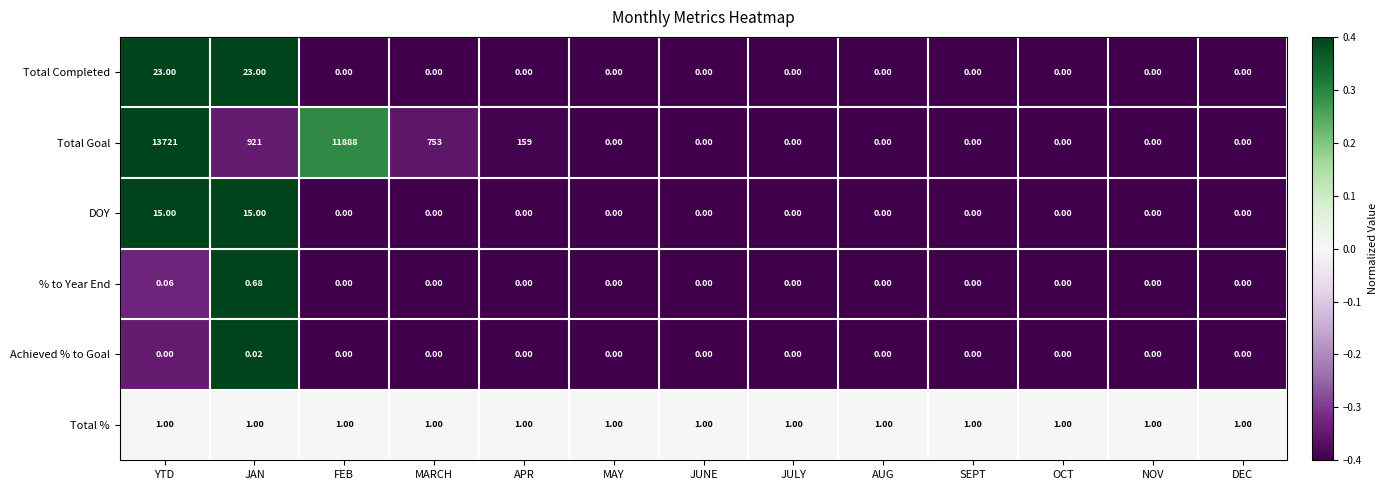

How many distinct data groups are displayed?

6